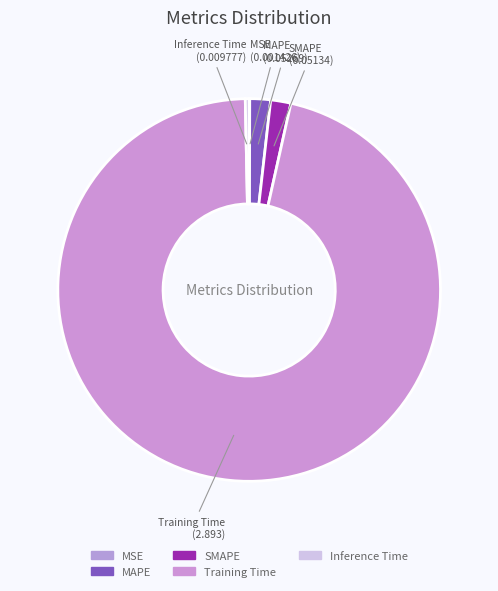

How many segments does this pie chart have?

5